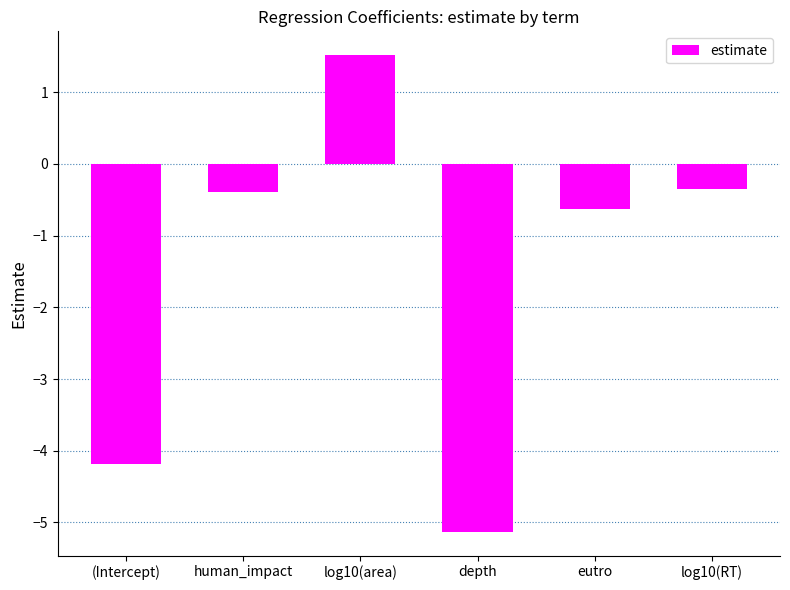

What is the maximum value shown in the chart?

1.5